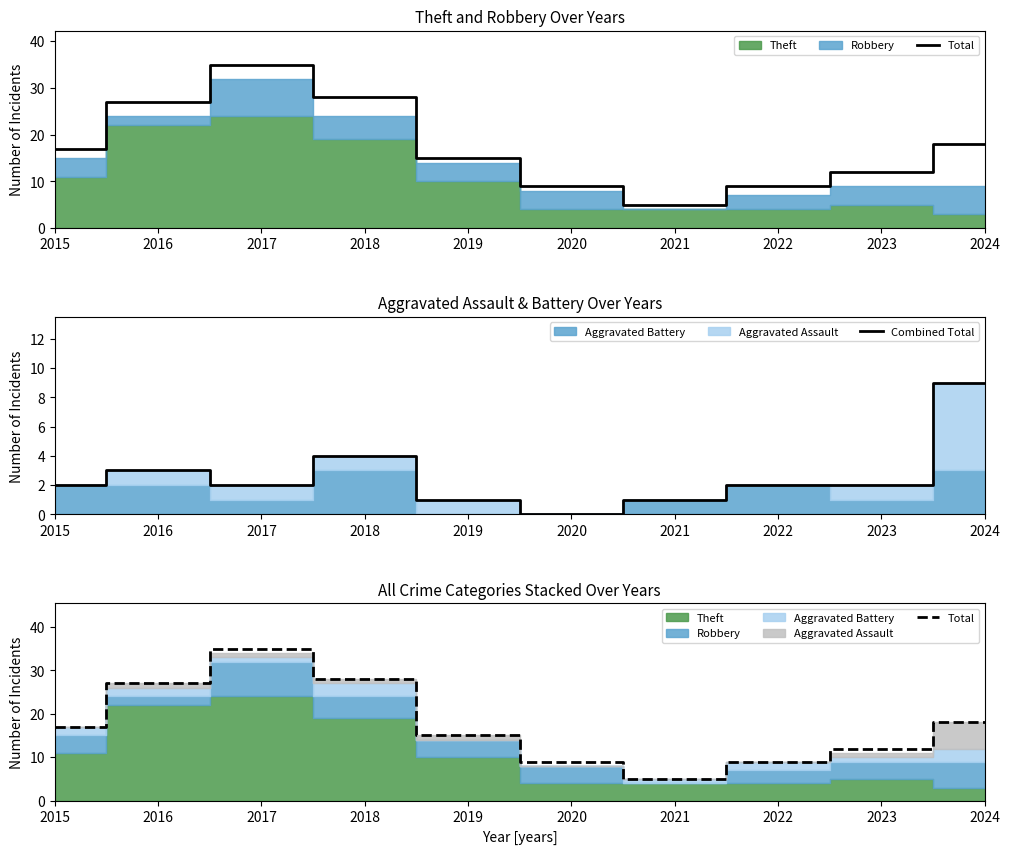

True or false: Total and Combined Total cross at least once.

False